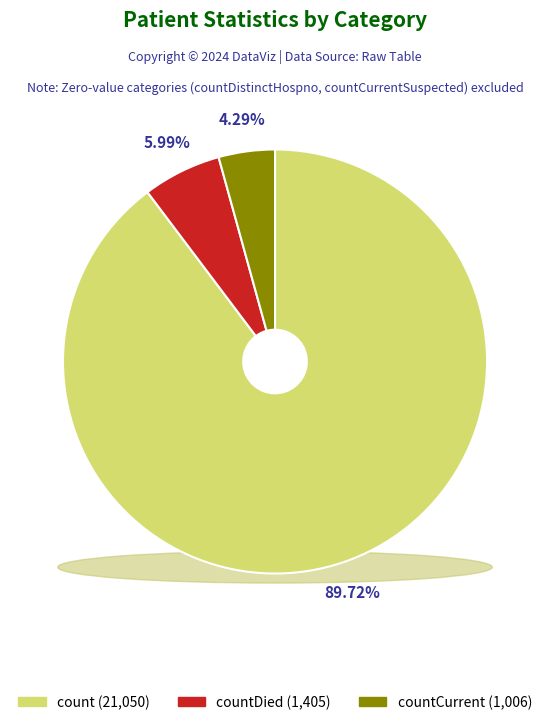

To the nearest percent, what percentage of the pie is countDied?

6%